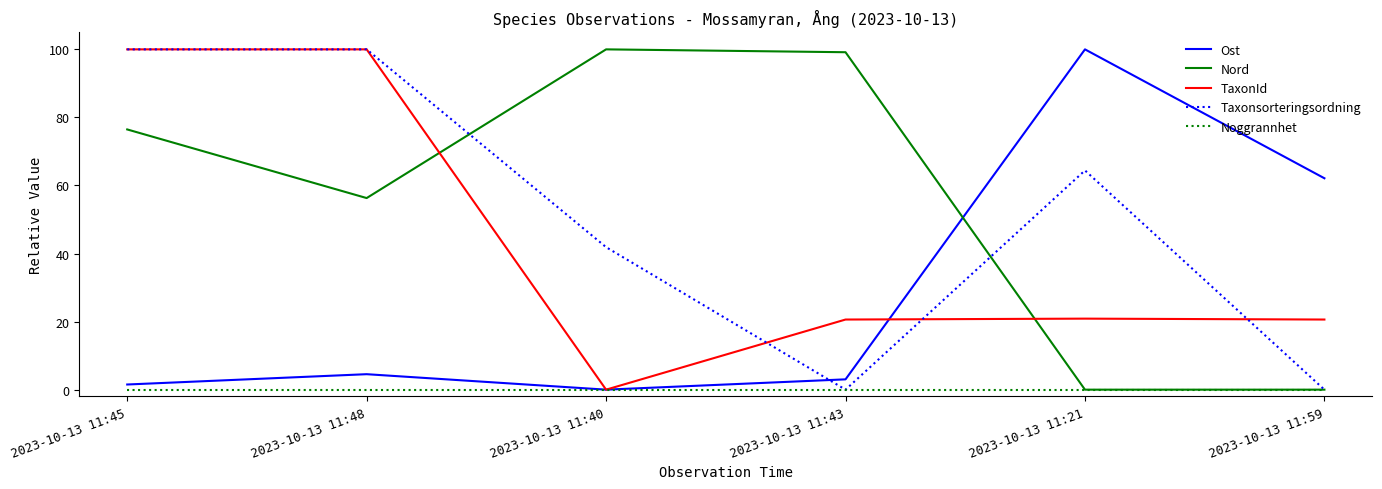

True or false: Nord has more than 1 interior local peaks.

False